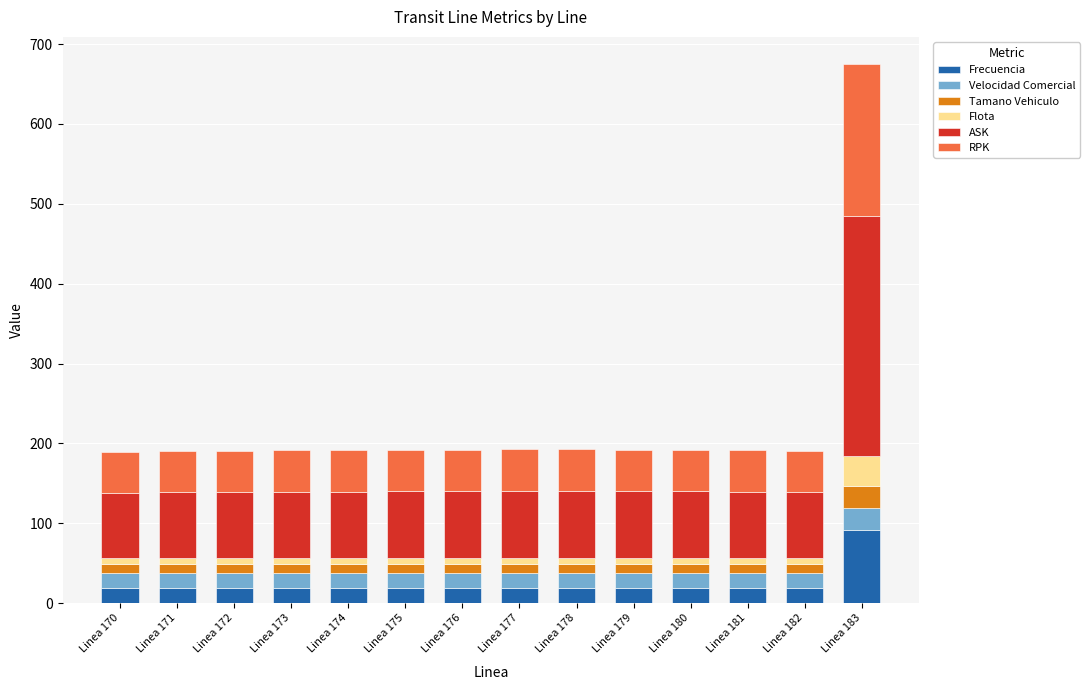

What are all the series names shown in the legend?

Frecuencia, Velocidad Comercial, Tamano Vehiculo, Flota, ASK, RPK